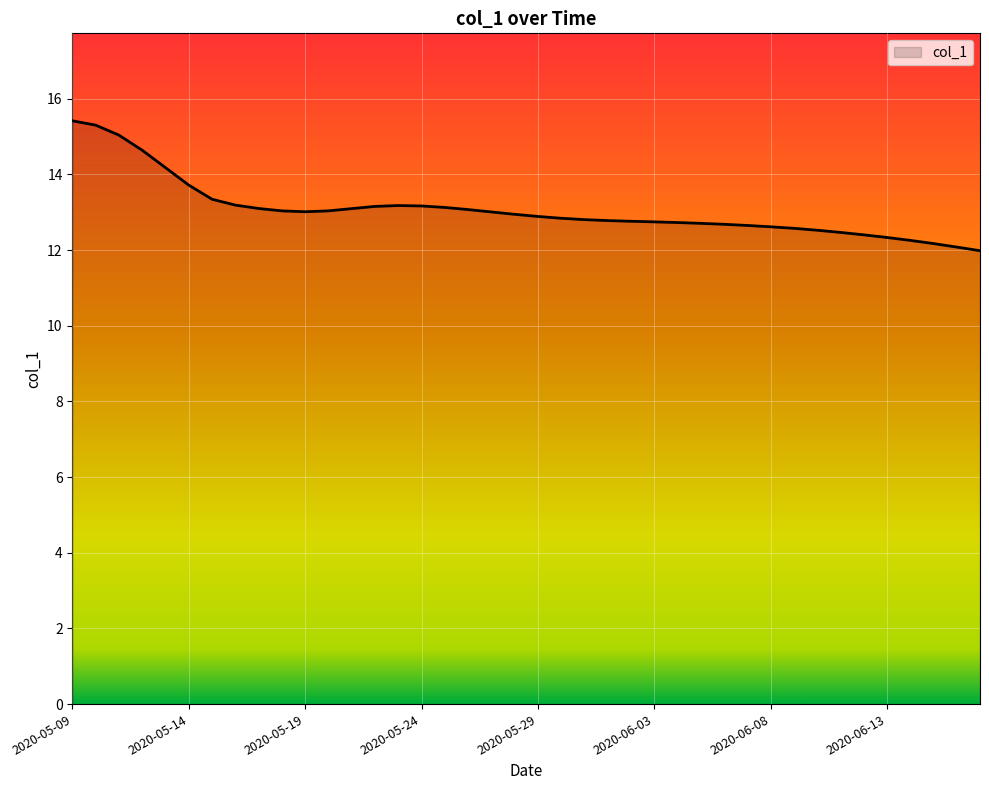

What is the maximum value shown in the chart?

15.4